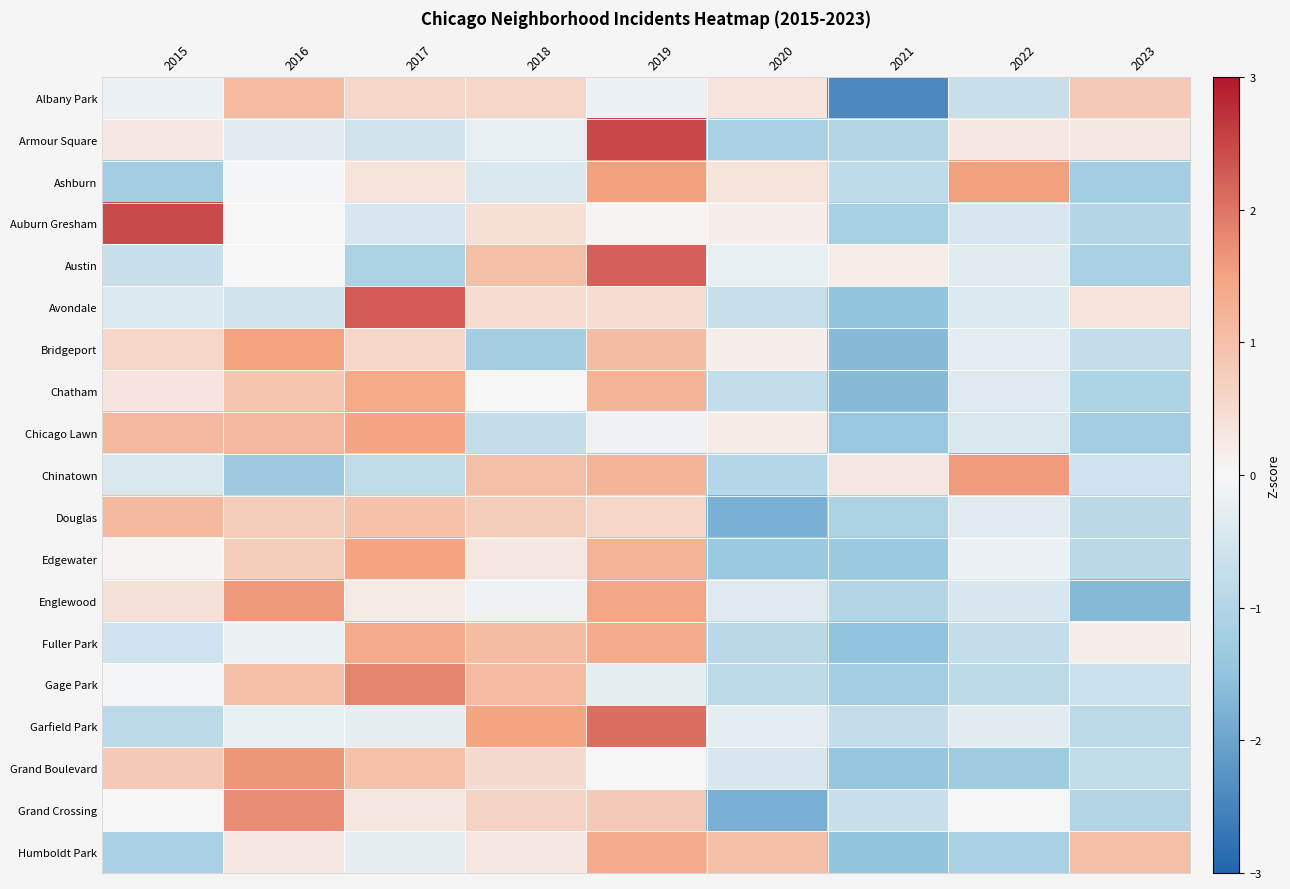

At how many categories does at least one series exceed 0?

9